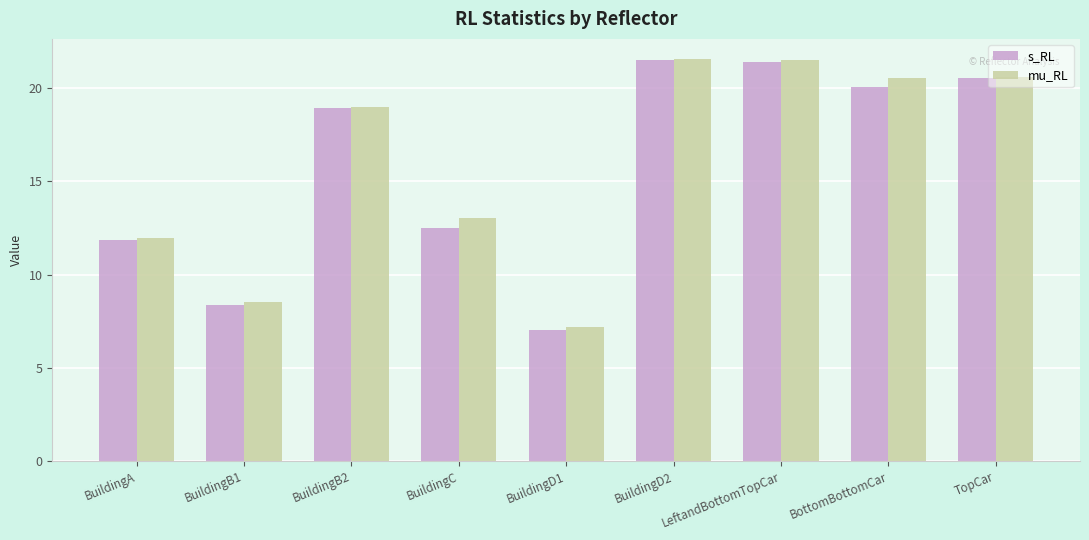

What is the sum of the mu_RL values at BuildingB1 and LeftandBottomTopCar?

30.0